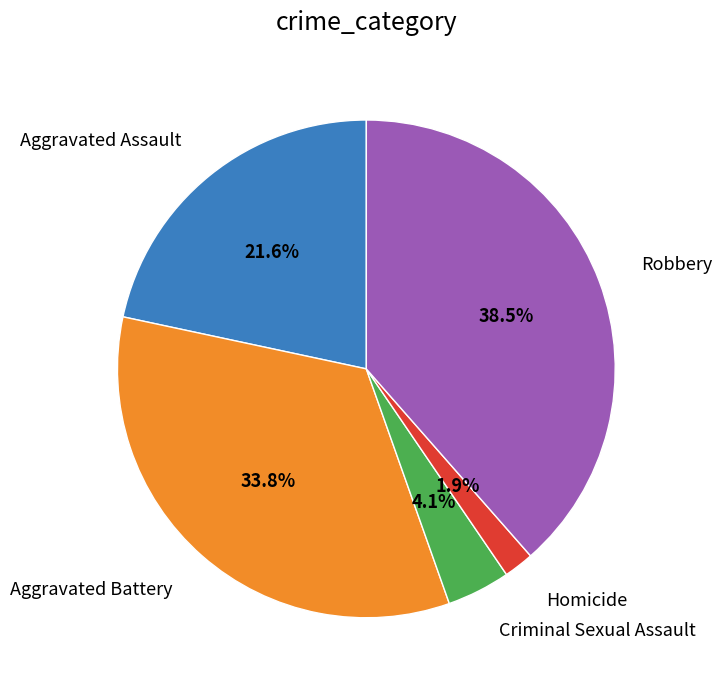

Is there a majority slice in this chart?

No